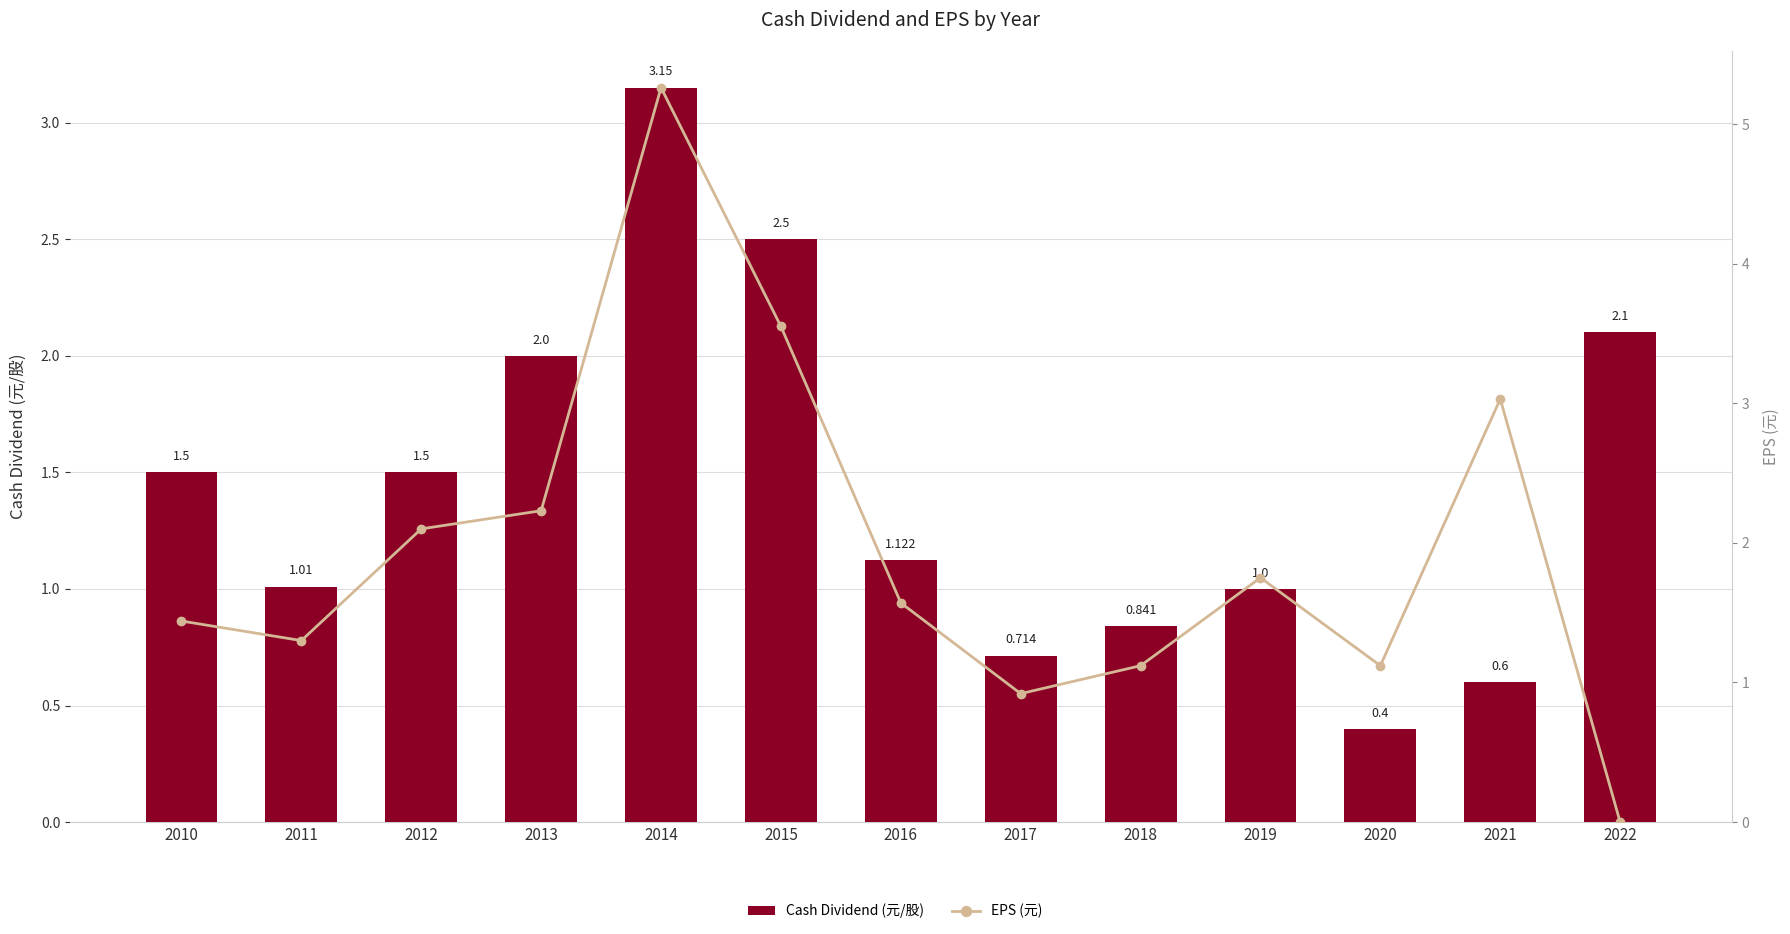

Rank the series by their maximum value, from lowest to highest.

Cash Dividend (元/股), EPS (元)